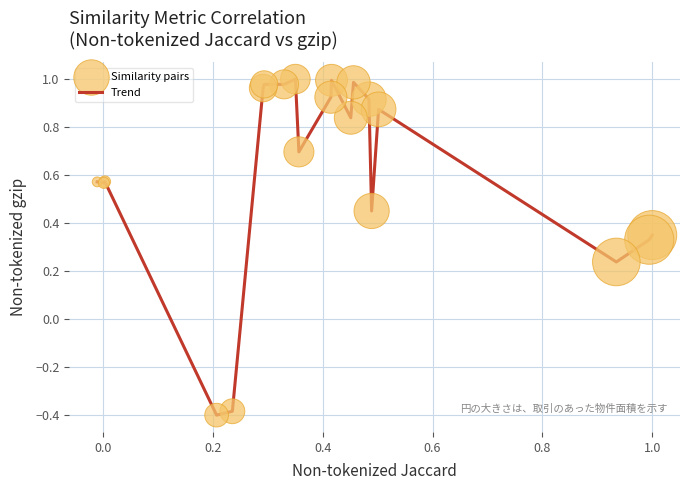

What is the difference between the maximum and minimum values?

1.4